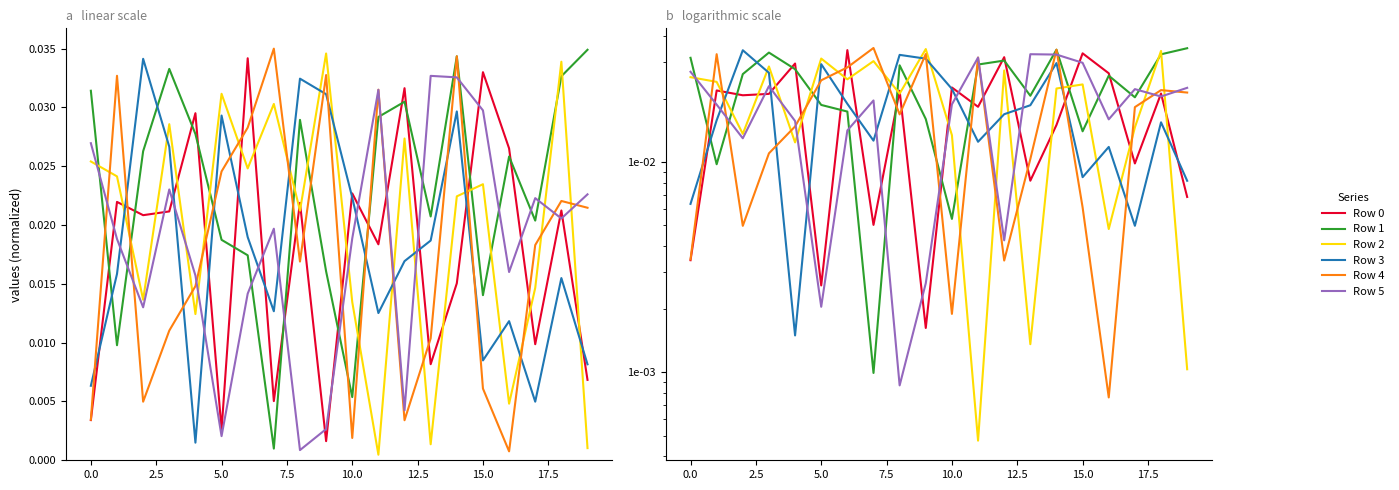

At how many categories does at least one series exceed 0?

20